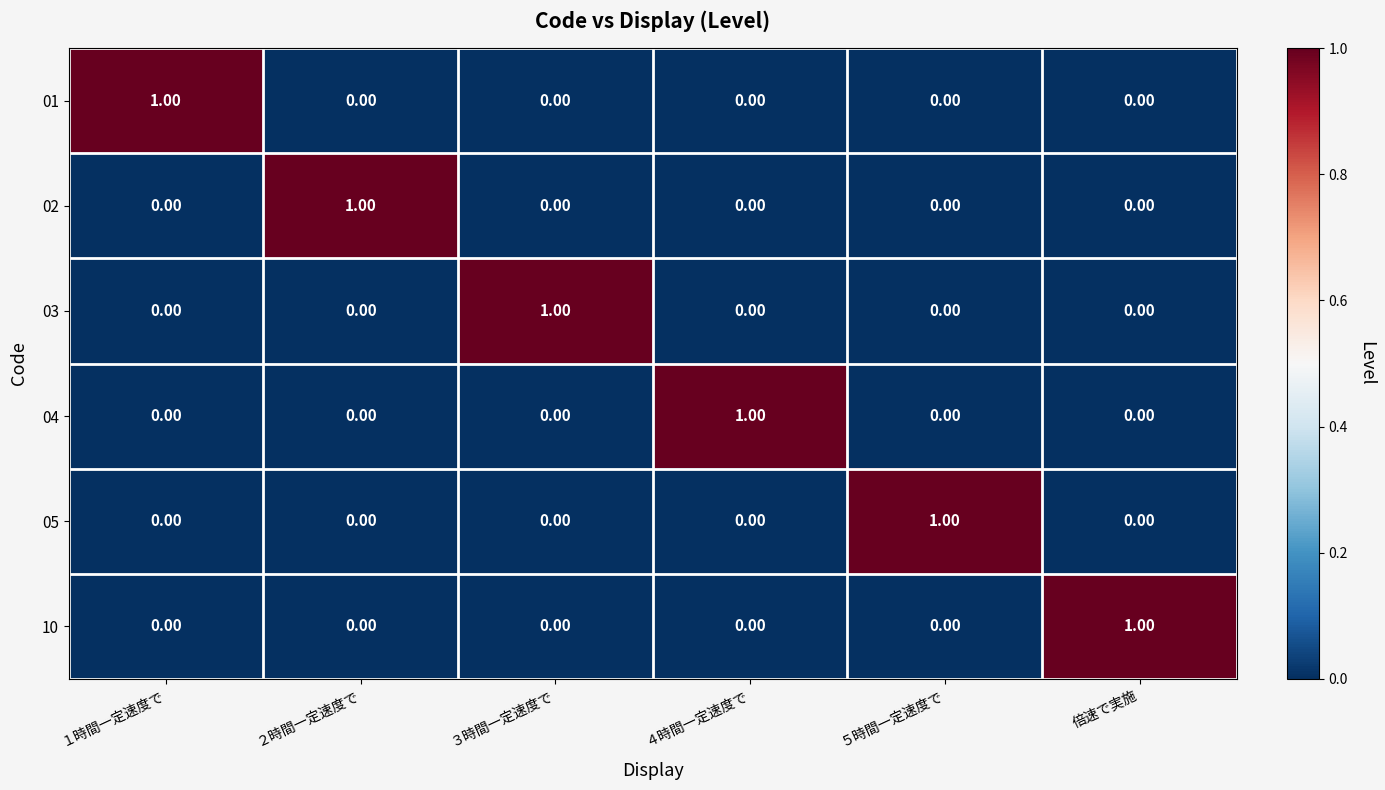

At how many categories does at least one series exceed 0?

6